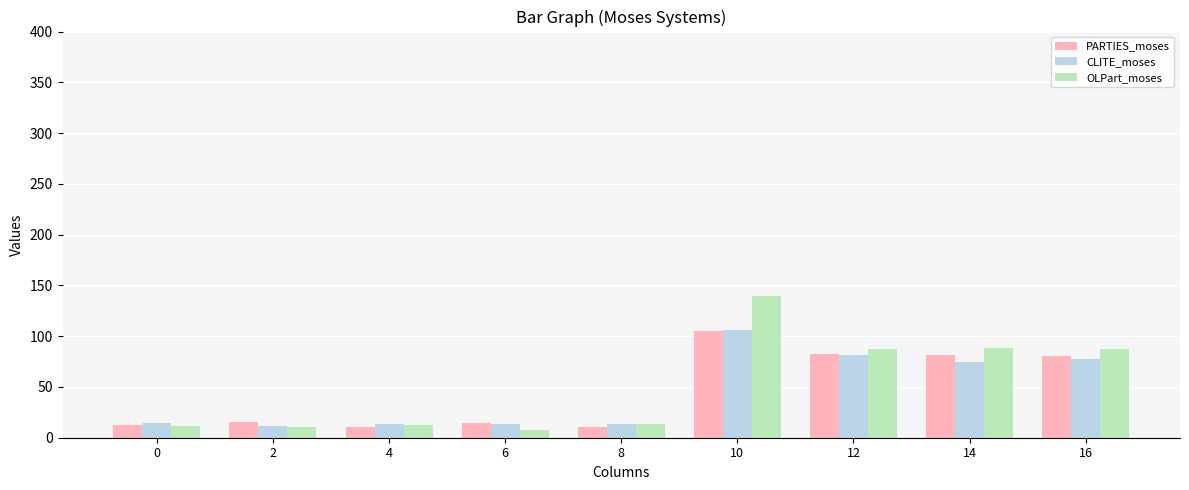

Is the value of OLPart_moses at 8 greater than the value of CLITE_moses at 12?

No